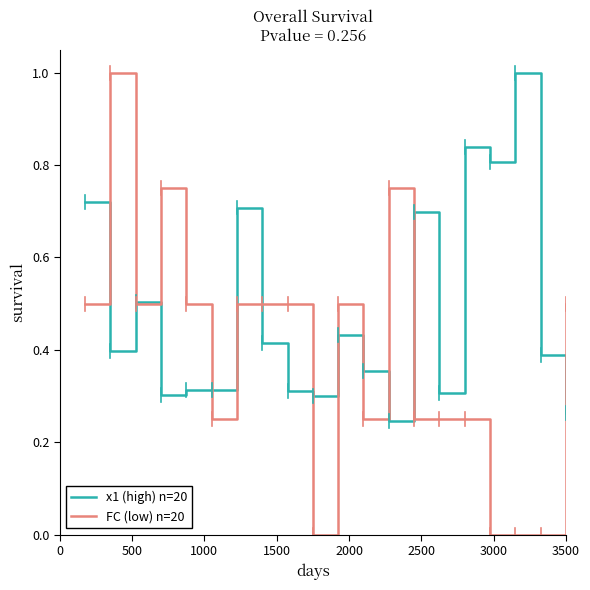

How many lines are shown in the chart?

2